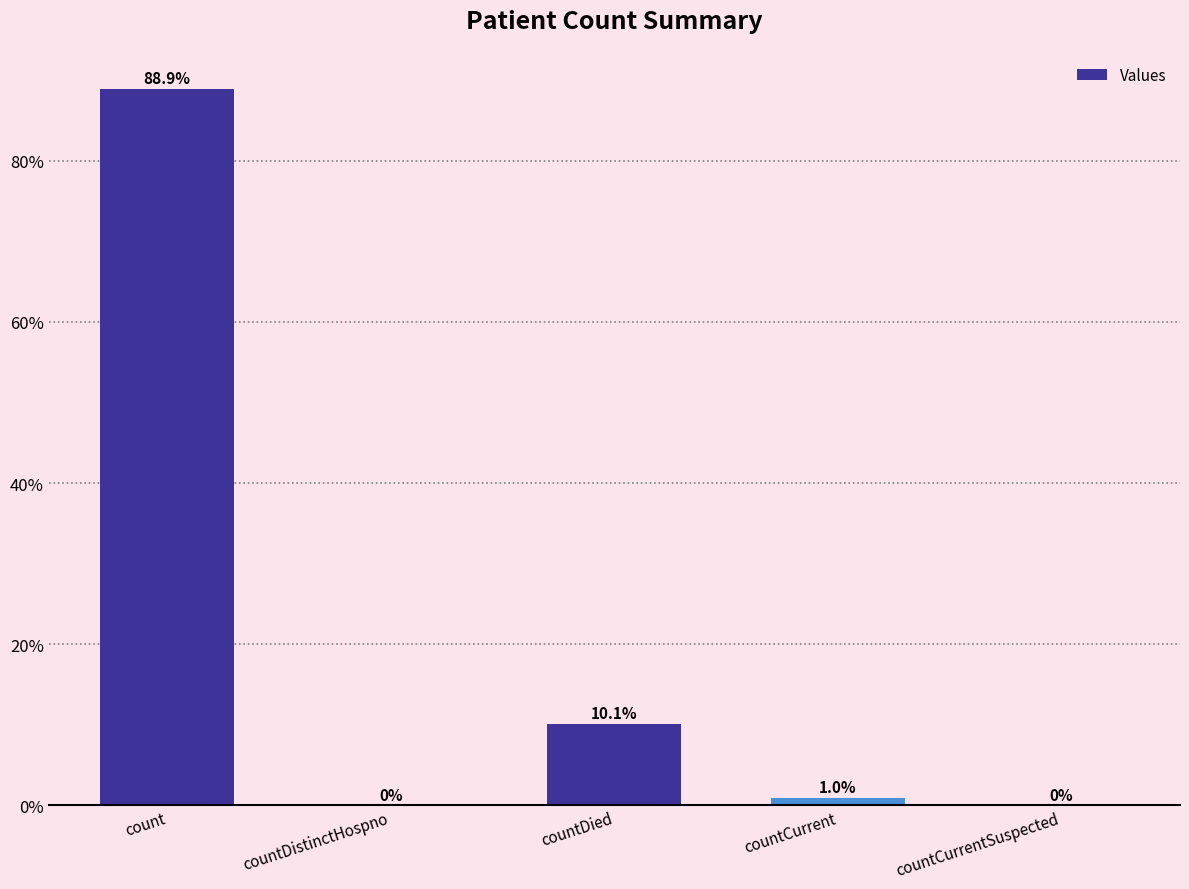

Between countDied and countCurrent, which is larger?

countDied